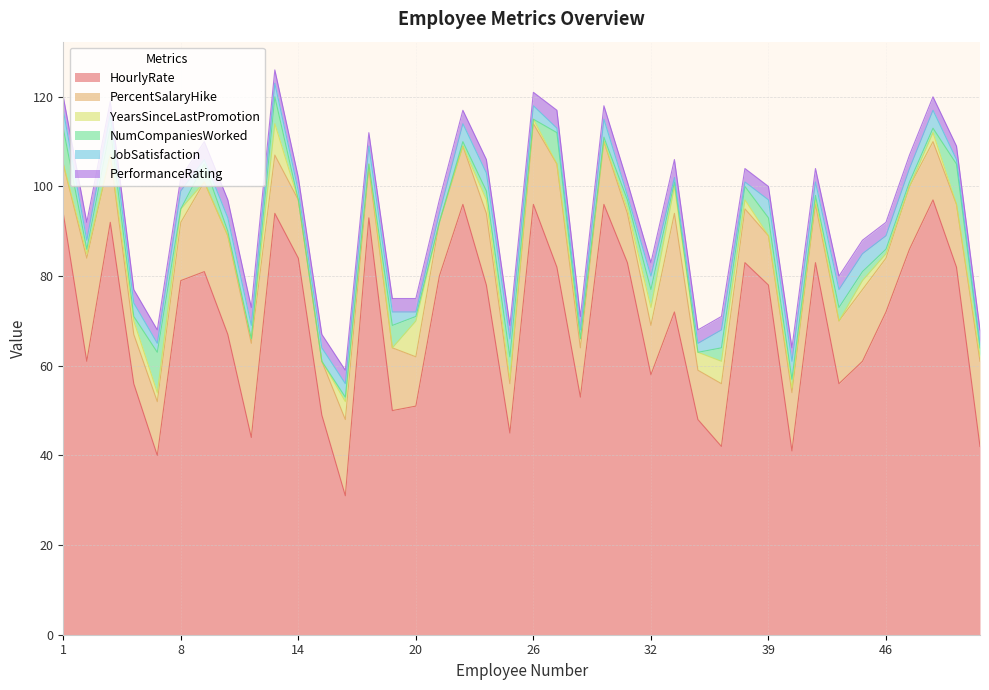

Rank the series by their maximum value, from lowest to highest.

JobSatisfaction, PerformanceRating, YearsSinceLastPromotion, NumCompaniesWorked, PercentSalaryHike, HourlyRate